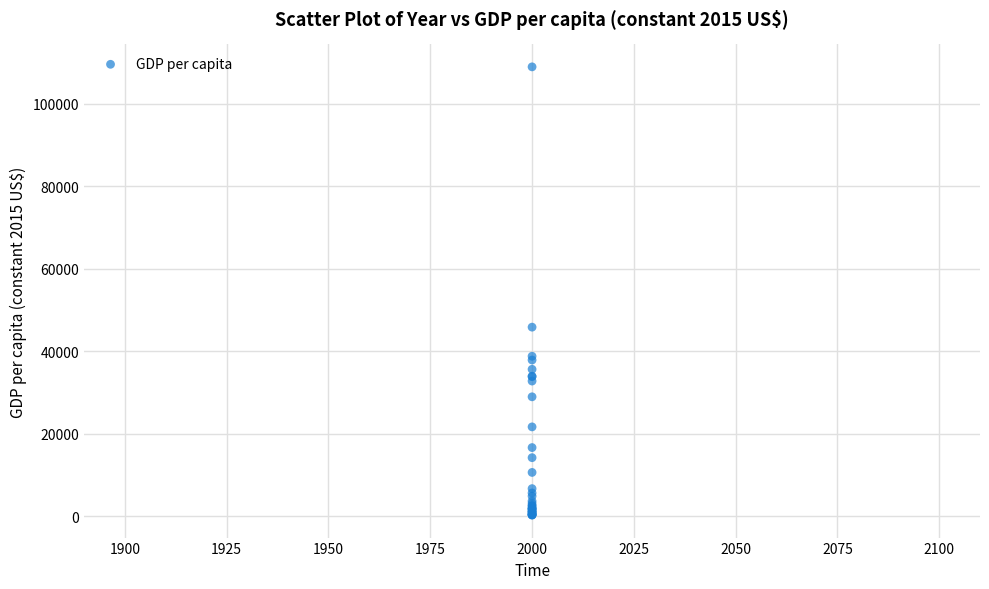

What Y value in the scatter plot is closest to 54655?

45893.8